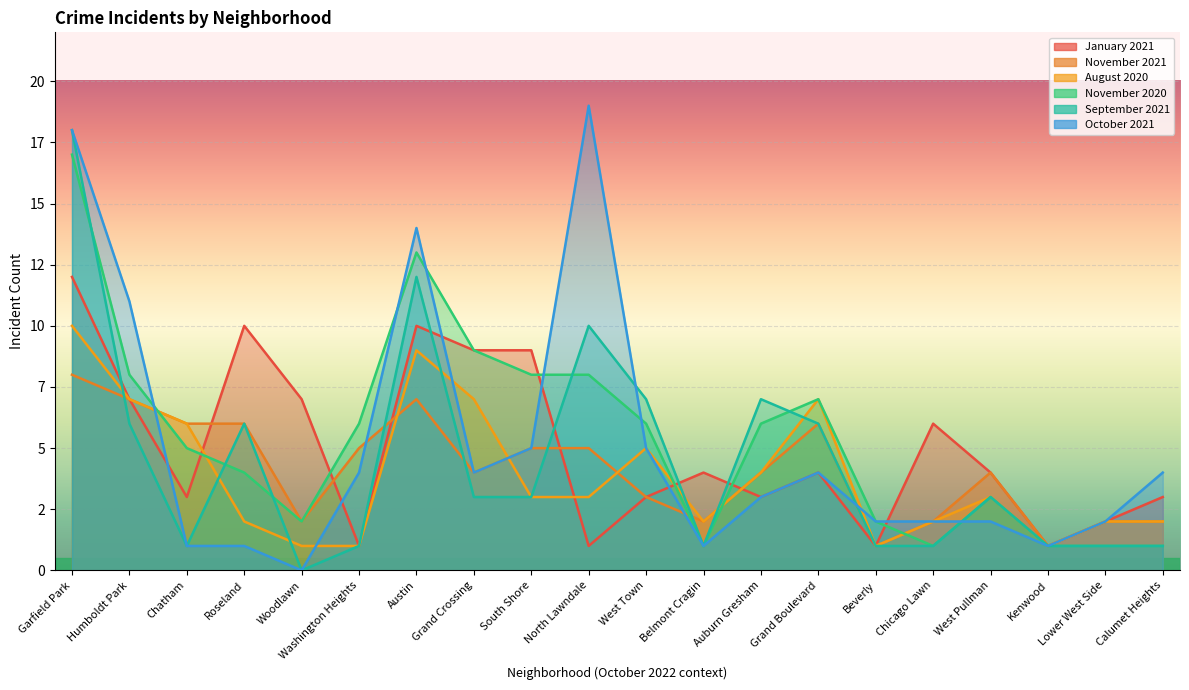

What is the average value of the September 2021 series?

4